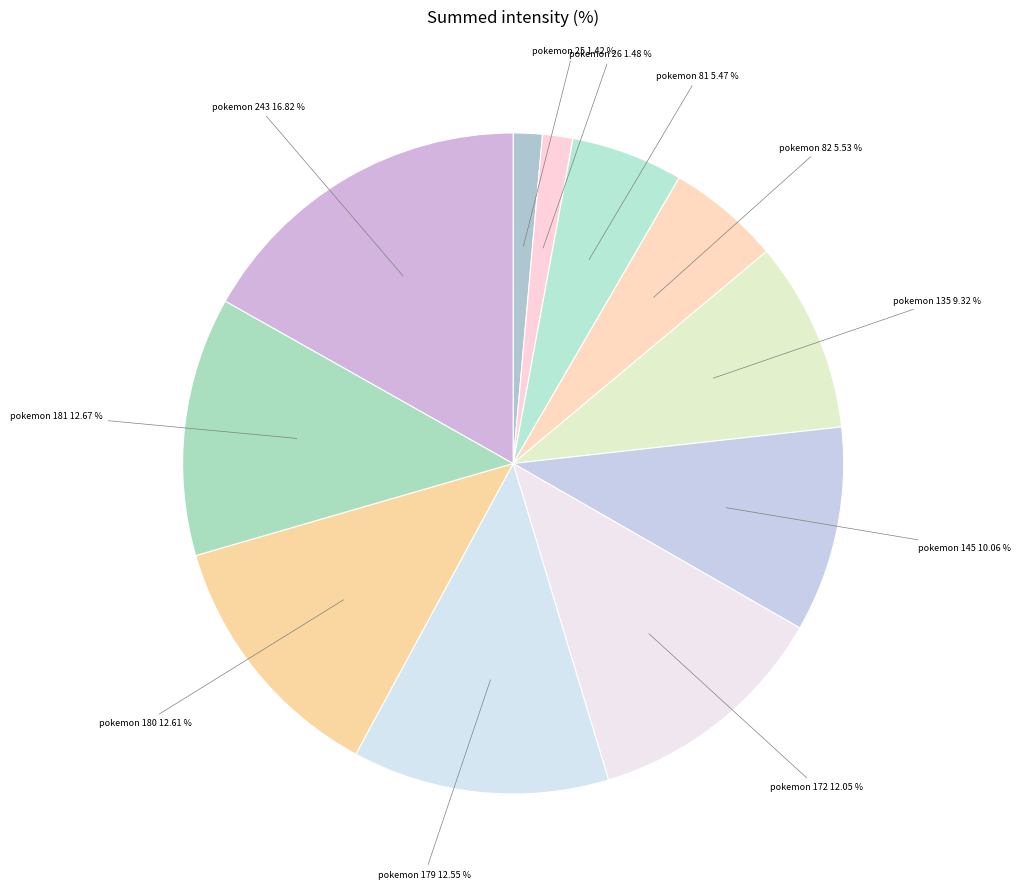

To the nearest percent, what is the difference between the largest and smallest slice percentages?

15%